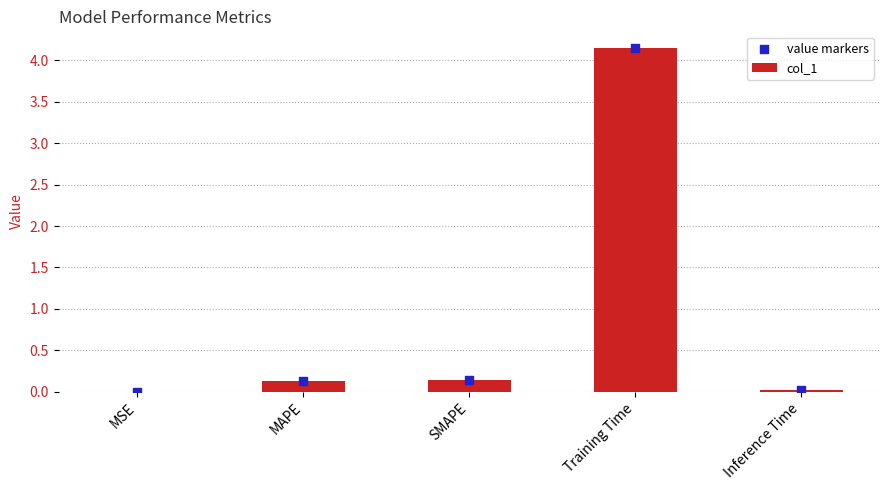

At which category is the sum across all series the highest?

Training Time